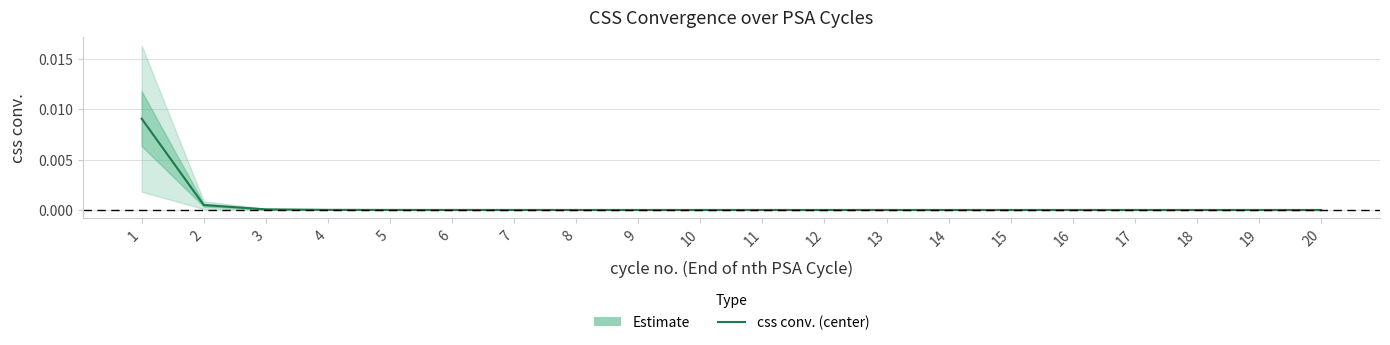

The value at 10 is 0.0. True or false?

False